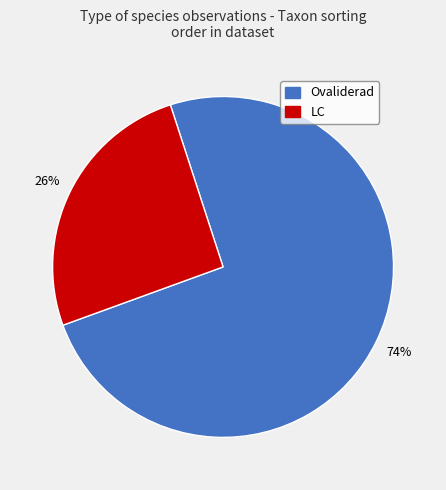

Is there any slice that represents more than half of the pie?

Yes